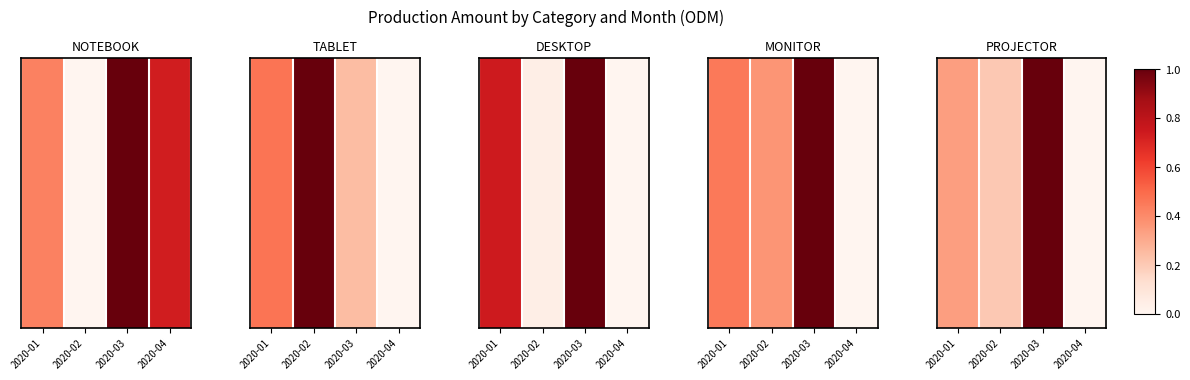

What is the difference between the second highest and minimum values?

0.3